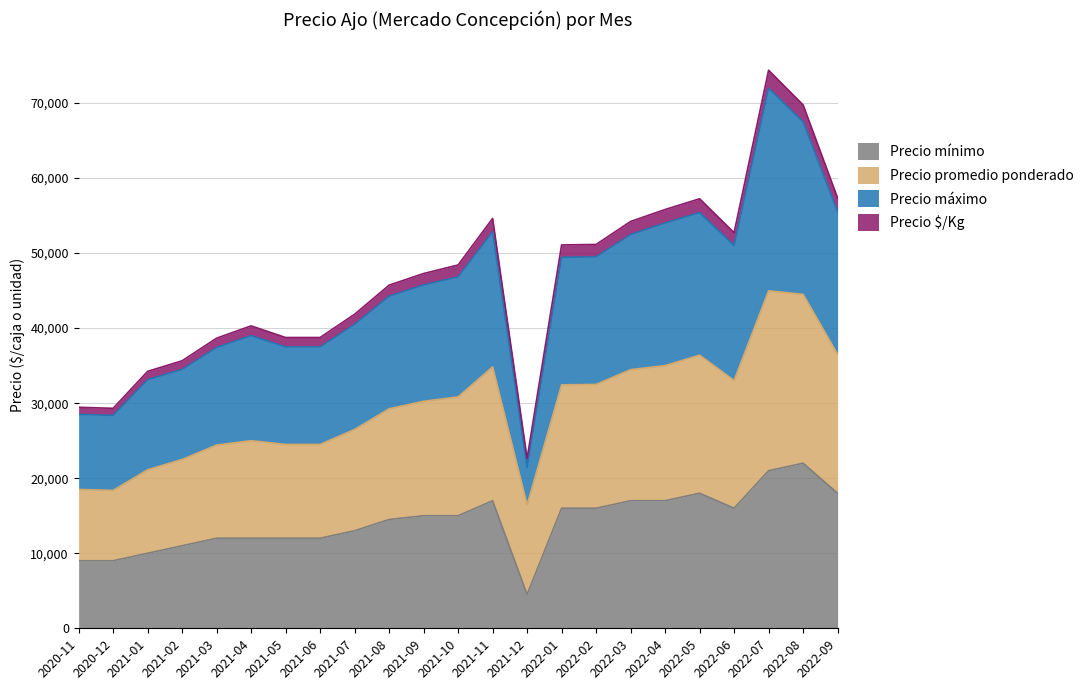

What is the value of the Precio promedio ponderado point at the 9th from the left?

26500